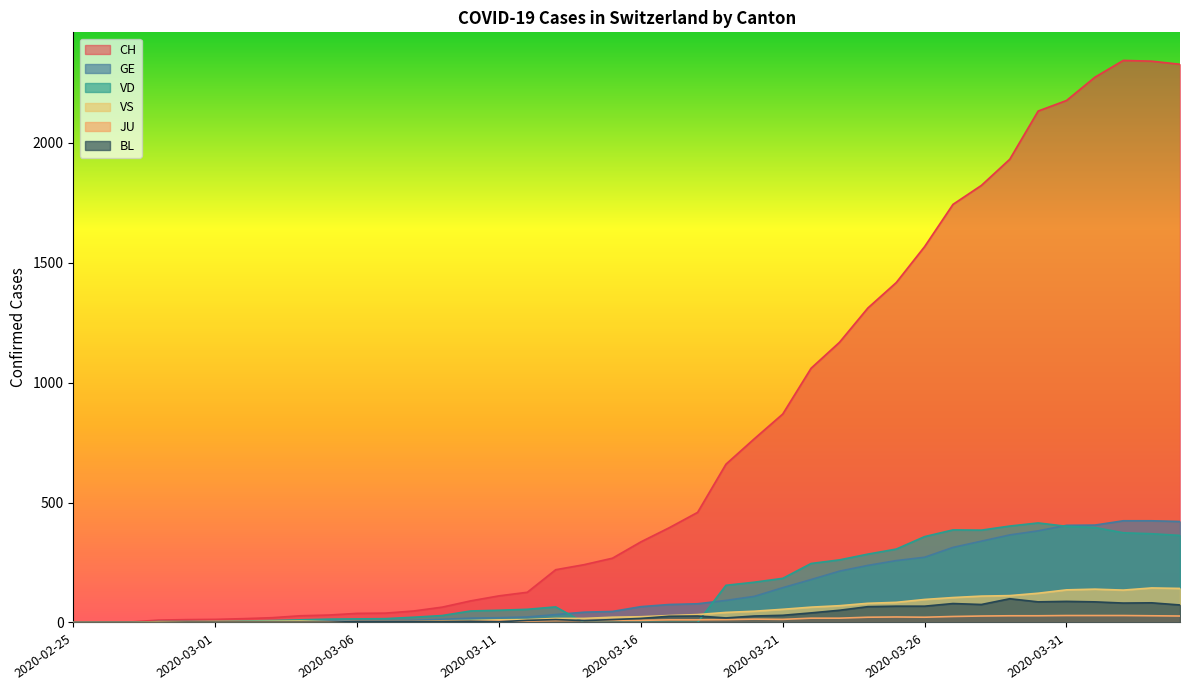

What is the highest value of the CH series?

2343